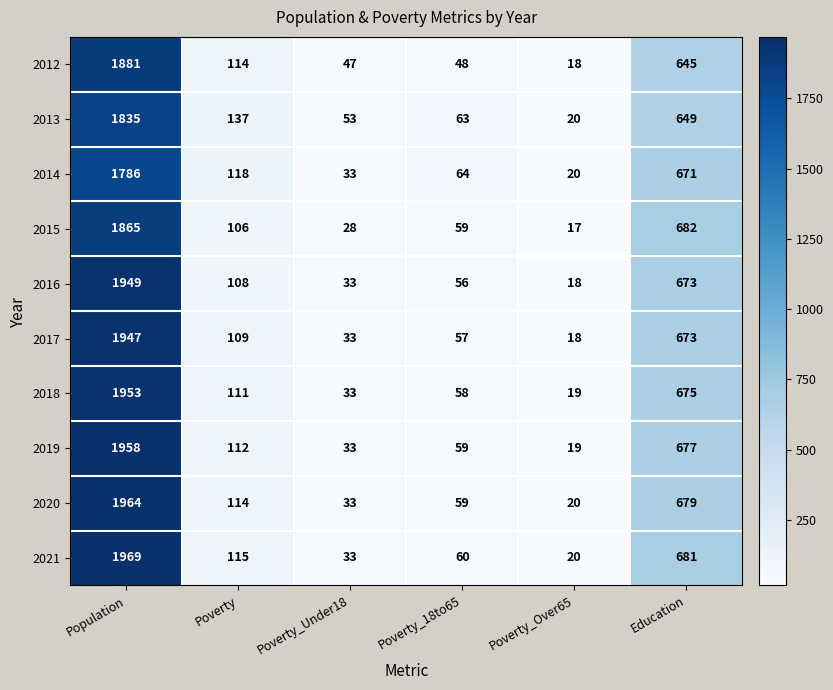

Which label corresponds to the smallest value in the chart?

Poverty_Over65